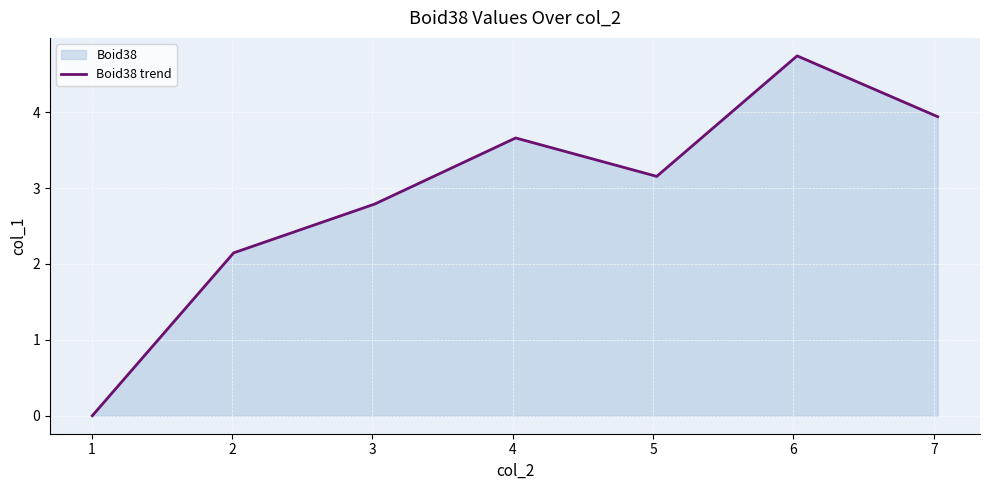

What is the sum of all values?

20.4